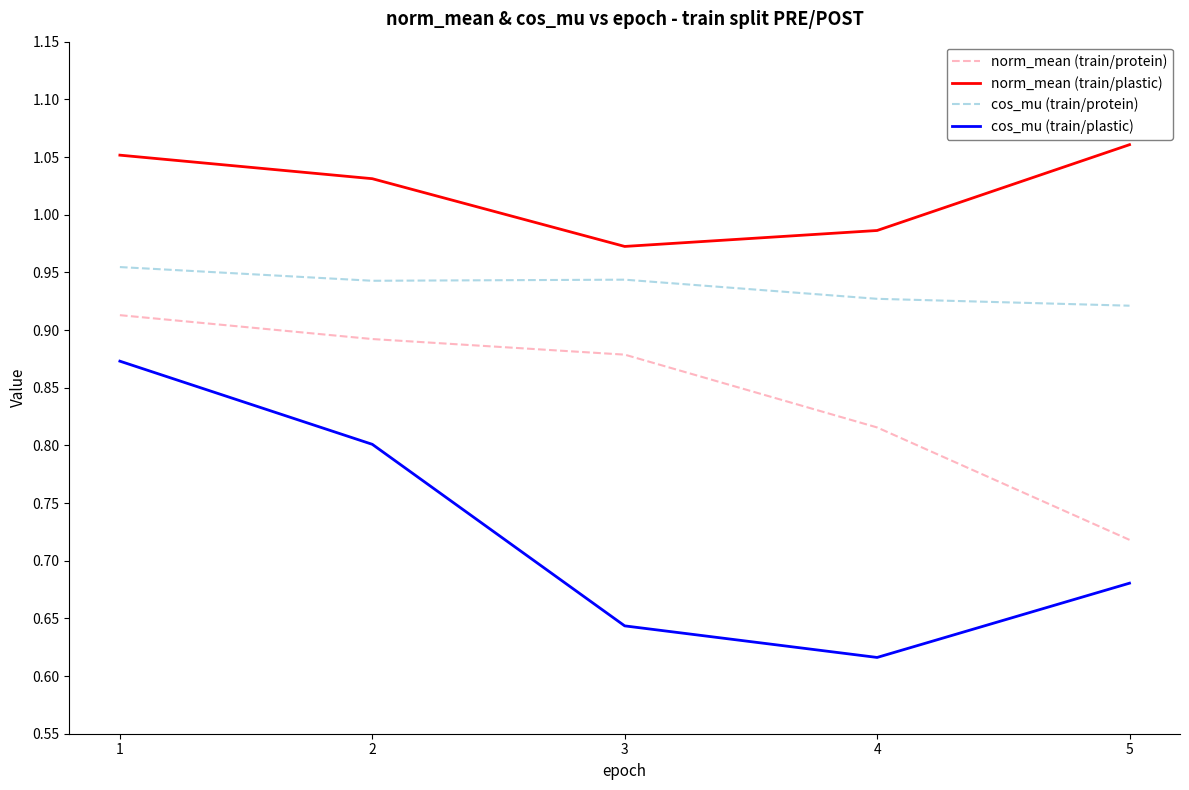

How many lines are shown in the chart?

4